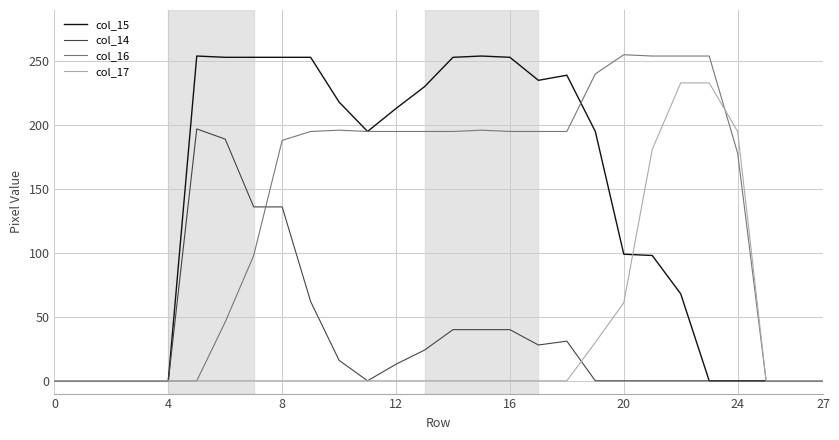

What is the greatest value displayed?

255